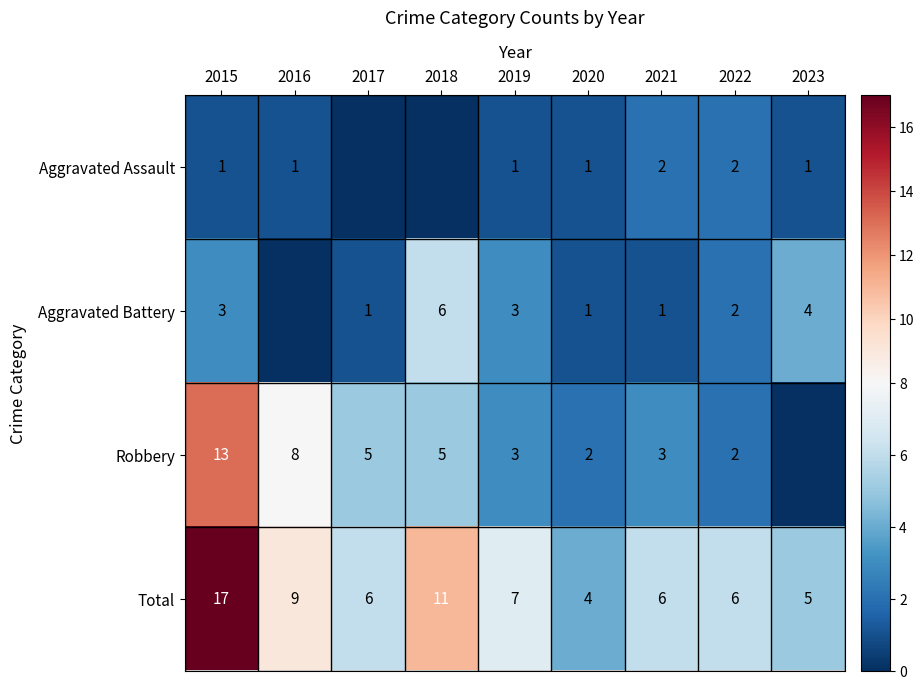

Rank the series at 2015 from lowest to highest value.

Aggravated Assault, Aggravated Battery, Robbery, Total